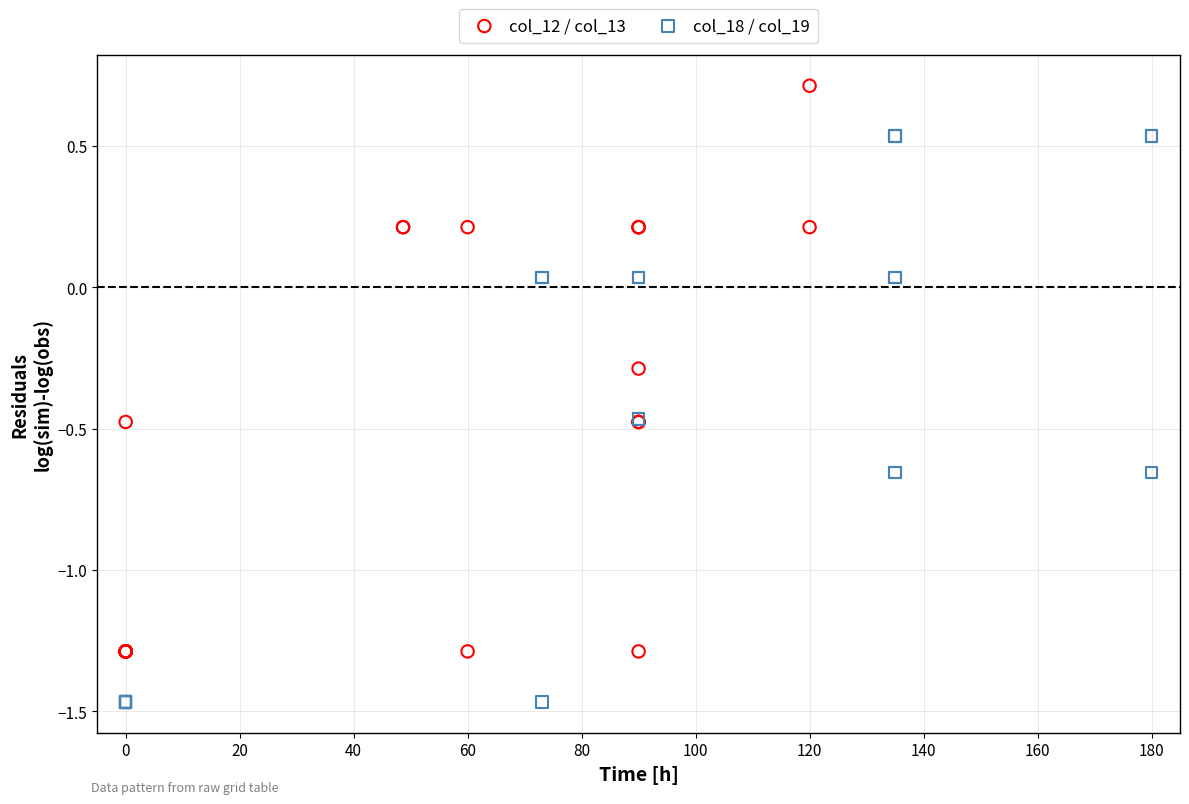

Which series contains the highest Y value?

col_12 / col_13